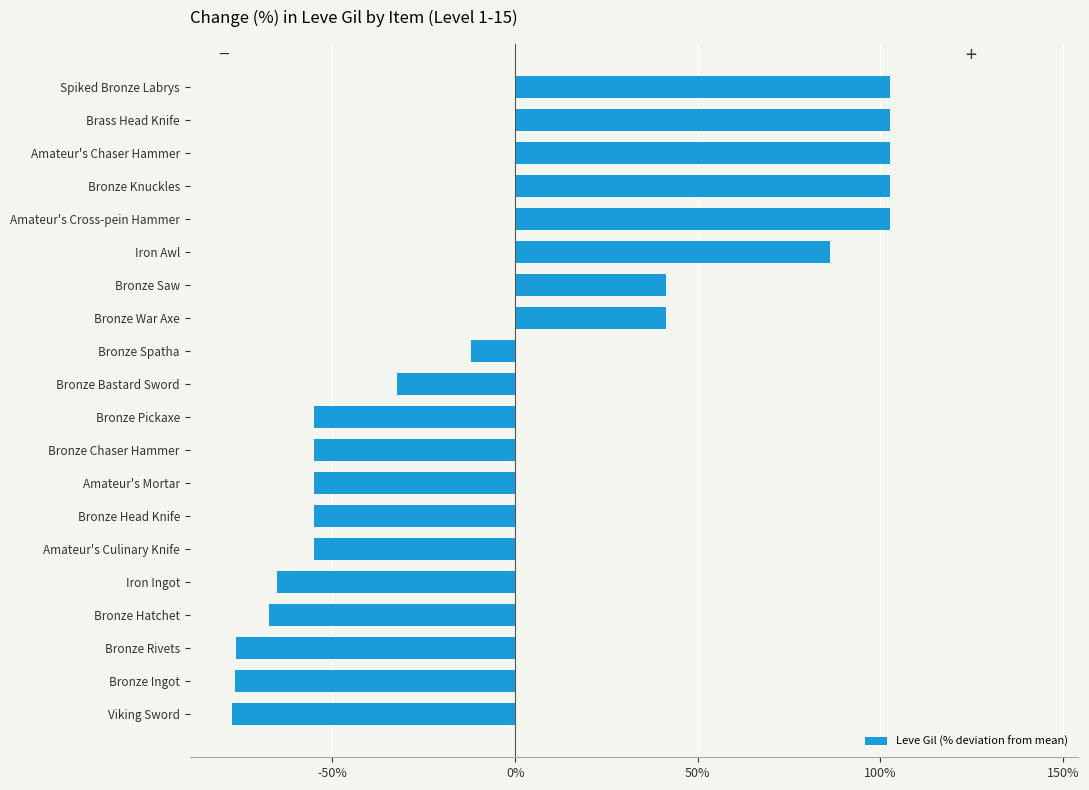

The value at Bronze Bastard Sword is -32.4. True or false?

True